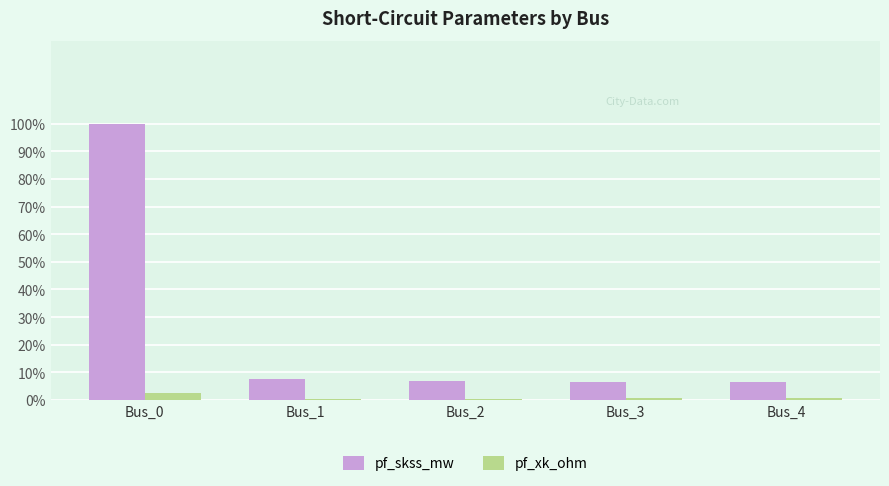

List the series in order of their overall mean, highest first.

pf_skss_mw, pf_xk_ohm